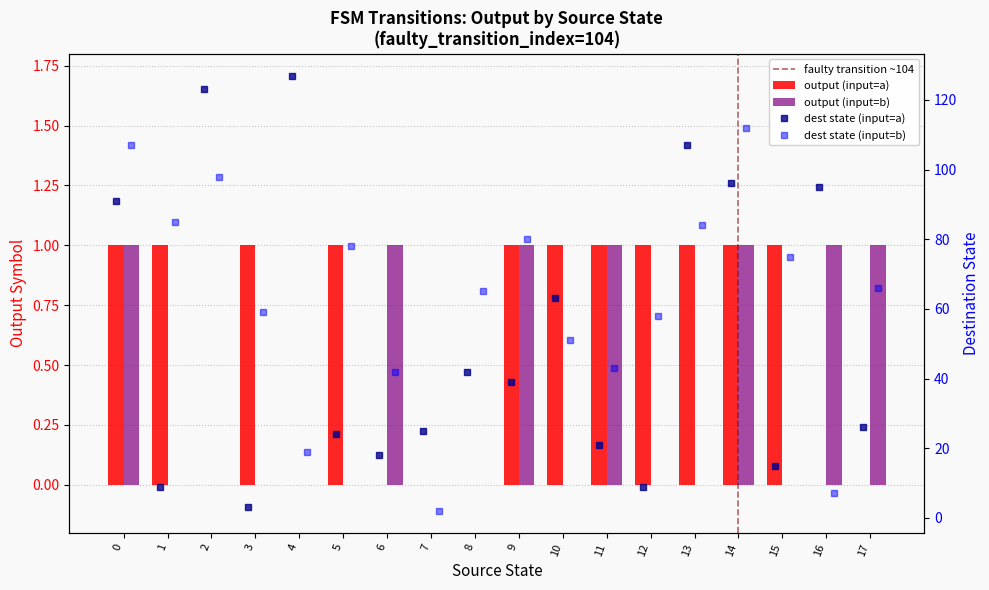

Which series has the largest total across all categories?

input_a